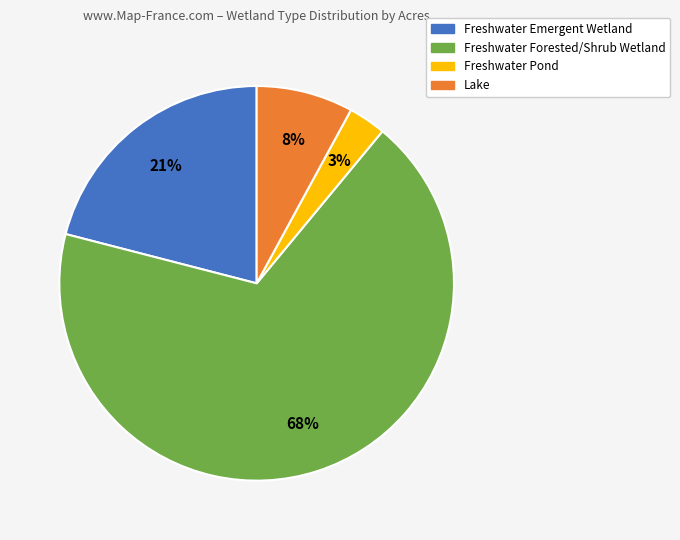

What percentage is the Freshwater Emergent Wetland slice, to the nearest percent?

21%